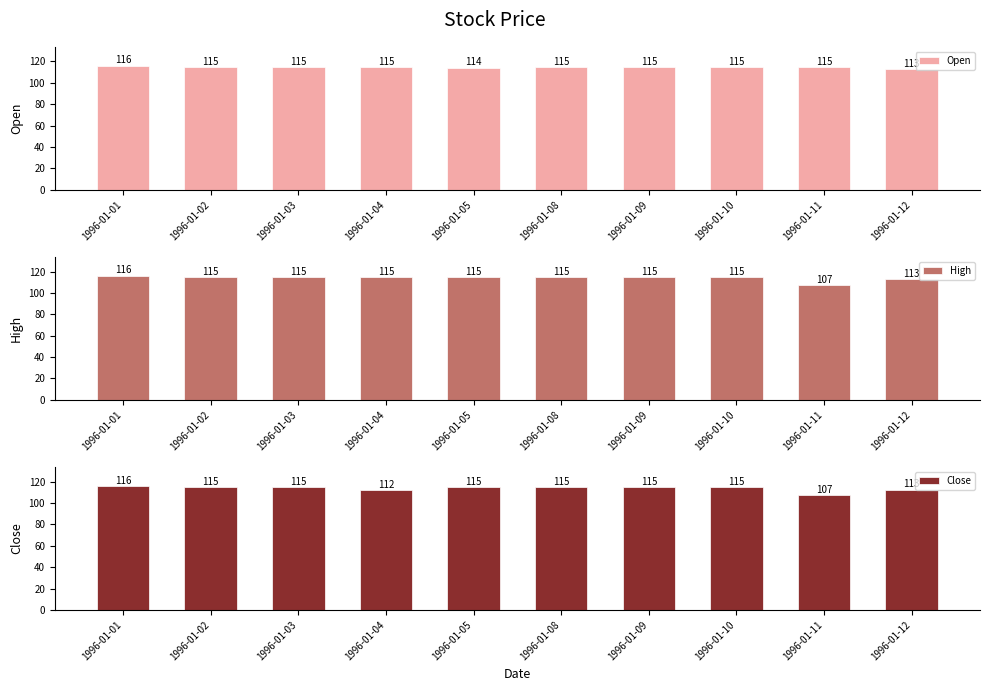

How many distinct data groups are displayed?

3